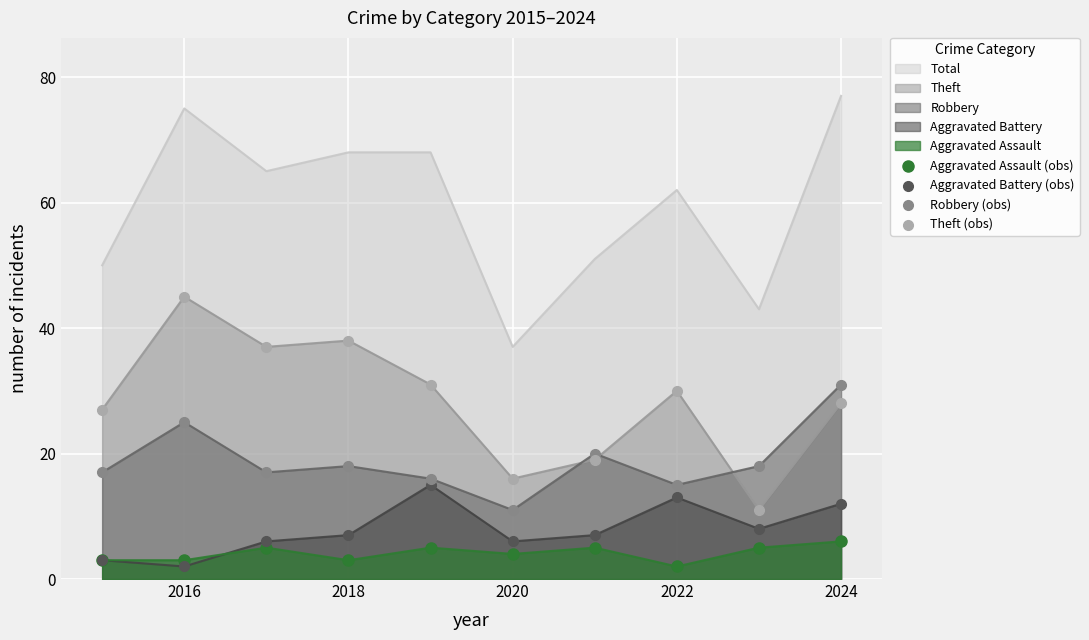

Which series contains the lowest Y value?

Aggravated Assault (obs)